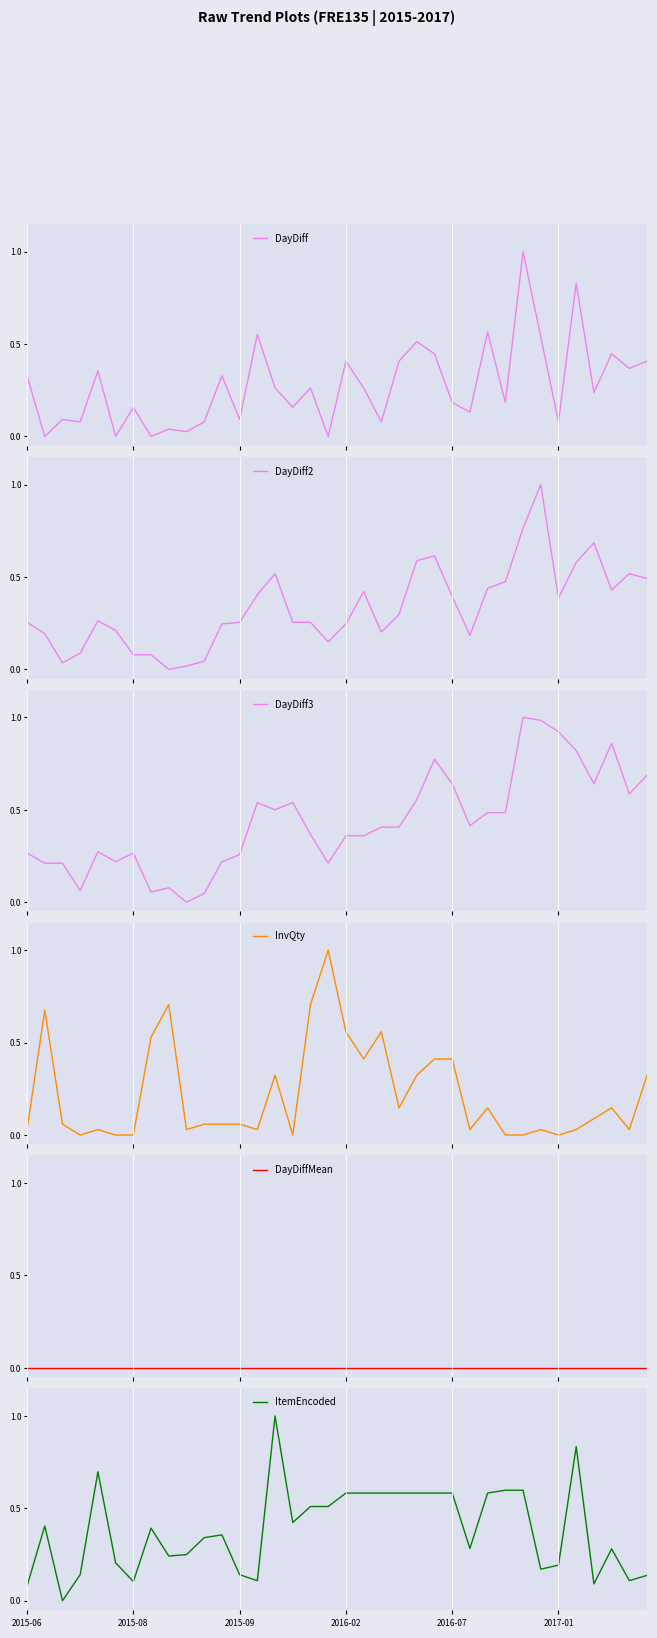

Rank the series by their maximum value, from lowest to highest.

DayDiffMean, DayDiff, DayDiff2, DayDiff3, InvQty, ItemEncoded